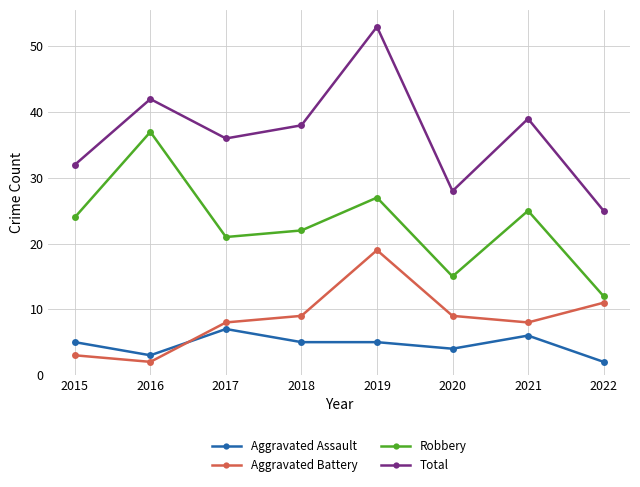

What is the difference between the Robbery values at 2020 and 2019?

12